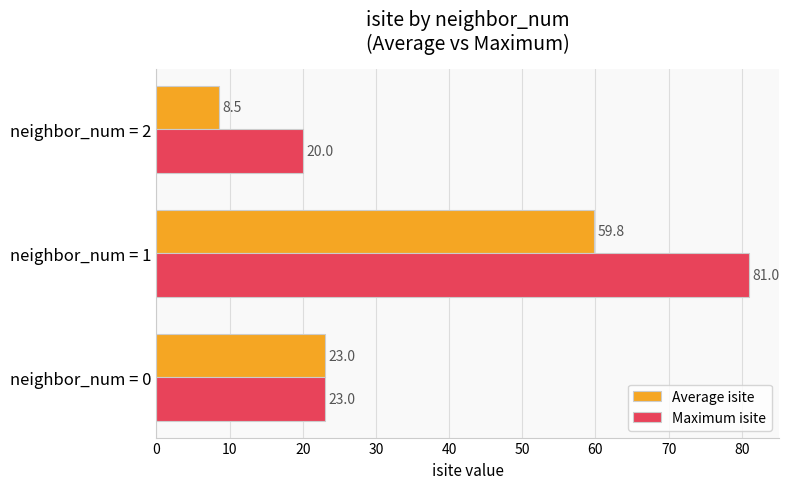

What is the approximate value of Average isite at neighbor_num = 2?

8.5